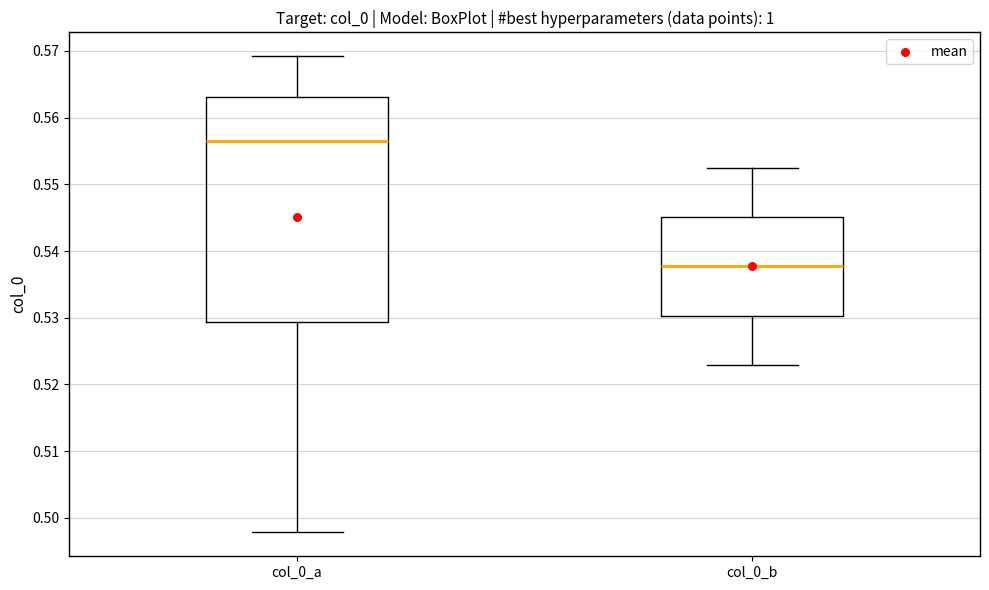

Reading left to right, read every box against the y-axis: the position of its median line, the range the box covers, and the ends of its whiskers. The values are not printed on the chart, so give them approximately, as read against the axis.

col_0_a: median 0.556, box 0.529 to 0.563, whiskers 0.498 to 0.569
col_0_b: median 0.538, box 0.530 to 0.545, whiskers 0.523 to 0.552